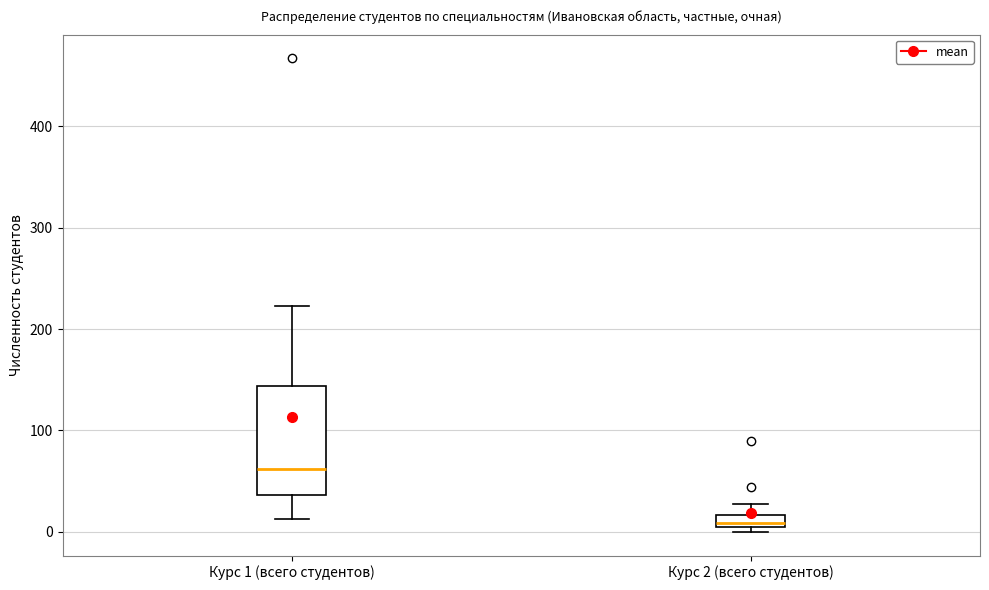

Where is the lower edge of the box for Курс 2 (всего студентов) on the y-axis? The values are not printed on the chart, so give them approximately, as read against the axis.

10